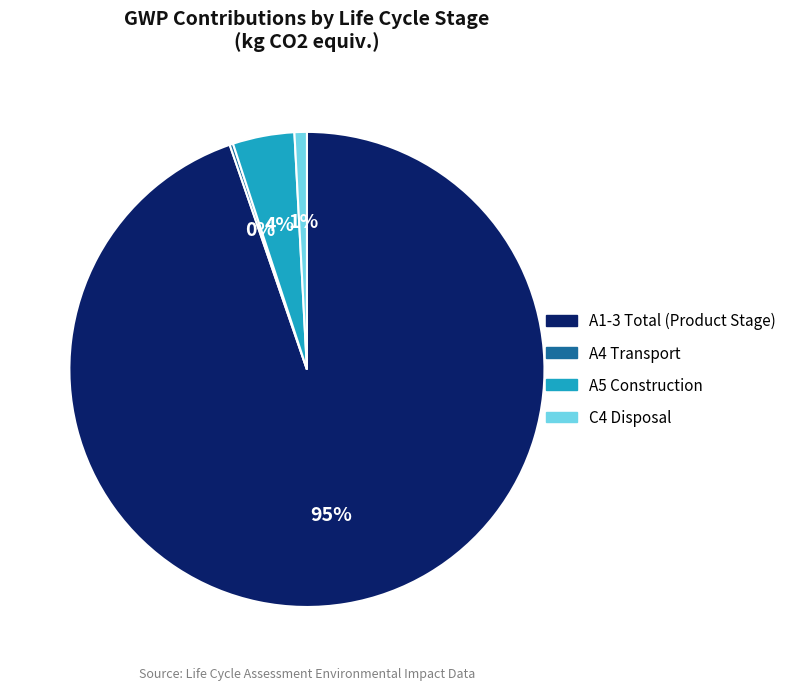

To the nearest percent, what is the combined percentage of A1-3 Total (Product Stage) and C4 Disposal?

96%